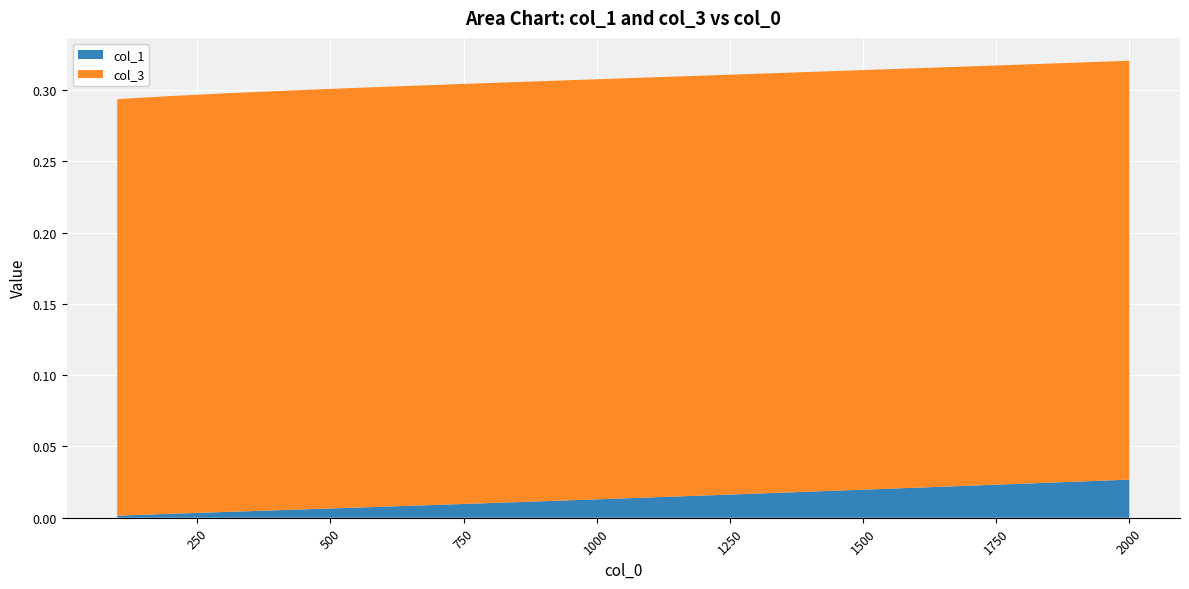

Reading left to right, what are all the values shown in this chart?

col_1: 100=0.0	200=0.0	300=0.0	400=0.0	500=0.0	600=0.0	700=0.0	800=0.0	900=0.0	1000=0.0	1100=0.0	1200=0.0	1300=0.0	1400=0.0	1500=0.0	1600=0.0	1700=0.0	1800=0.0	1900=0.0	2000=0.0
col_3: 100=0.3	200=0.3	300=0.3	400=0.3	500=0.3	600=0.3	700=0.3	800=0.3	900=0.3	1000=0.3	1100=0.3	1200=0.3	1300=0.3	1400=0.3	1500=0.3	1600=0.3	1700=0.3	1800=0.3	1900=0.3	2000=0.3